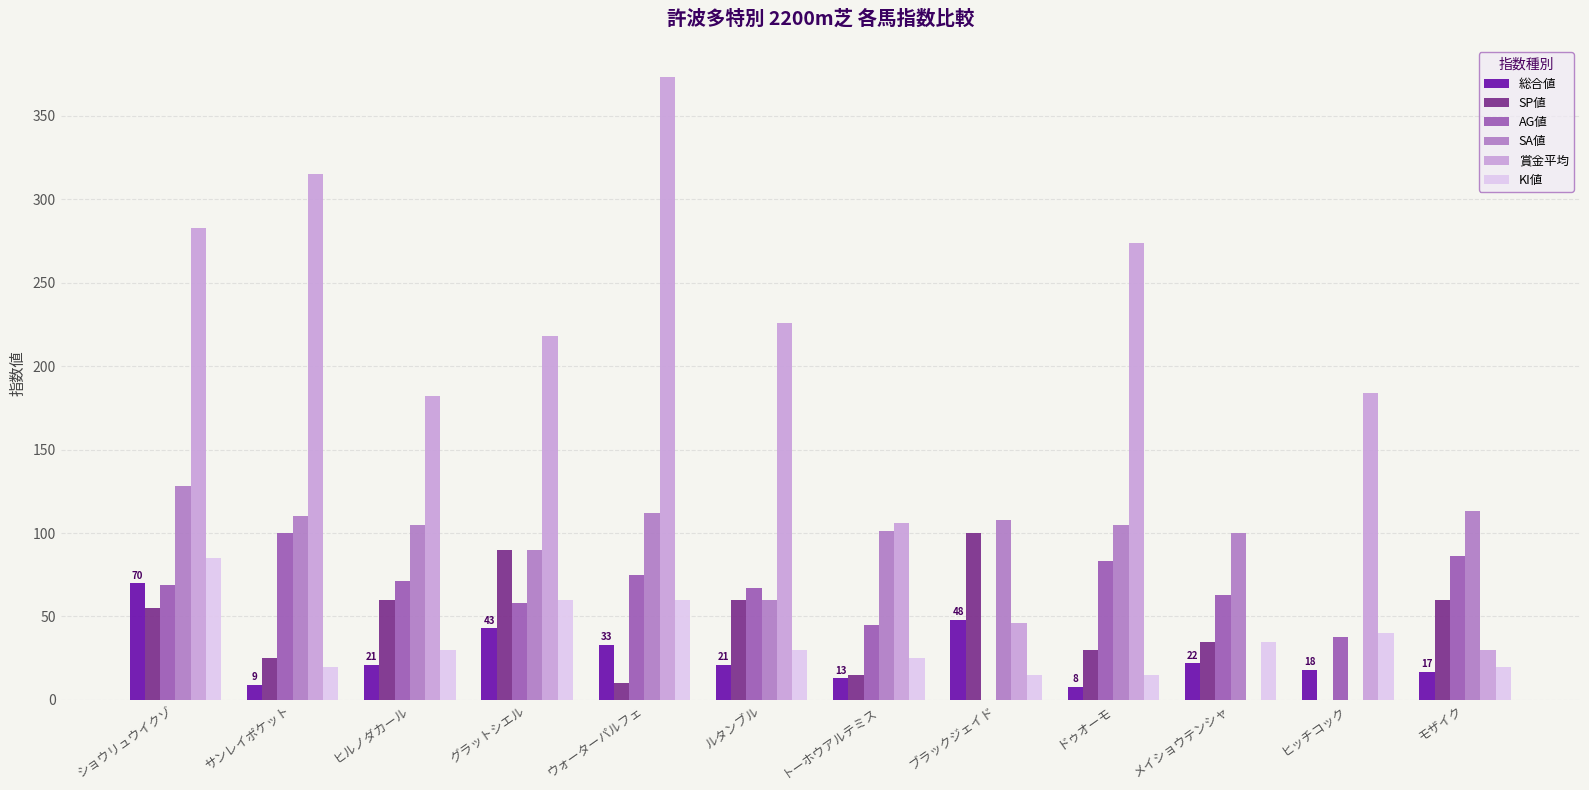

What is the sum of the SP値 values at メイショウテンシャ and ヒルノダカール?

95